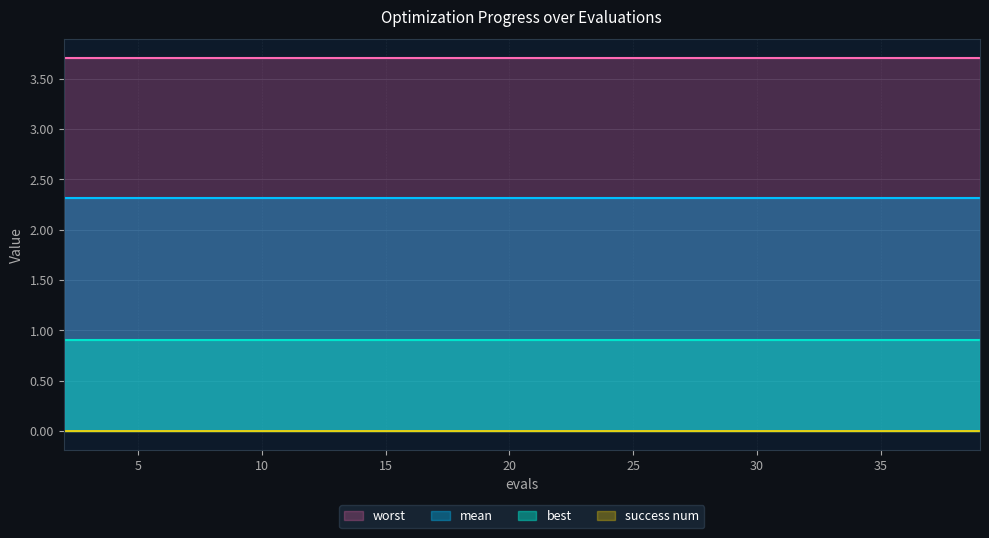

Between 6 and 37, which is larger?

6